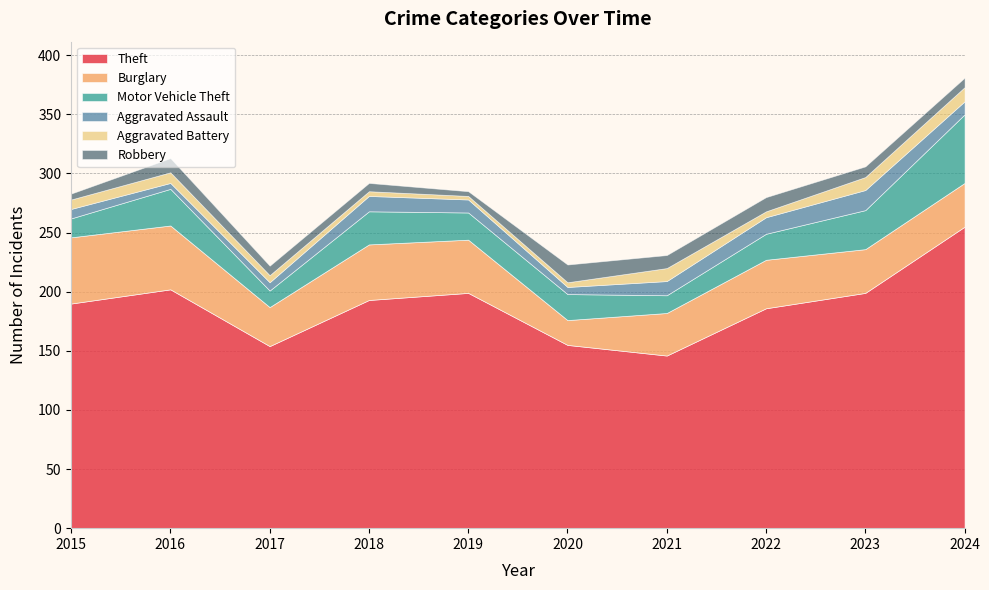

True or false: Aggravated Assault and Burglary cross at least once.

False